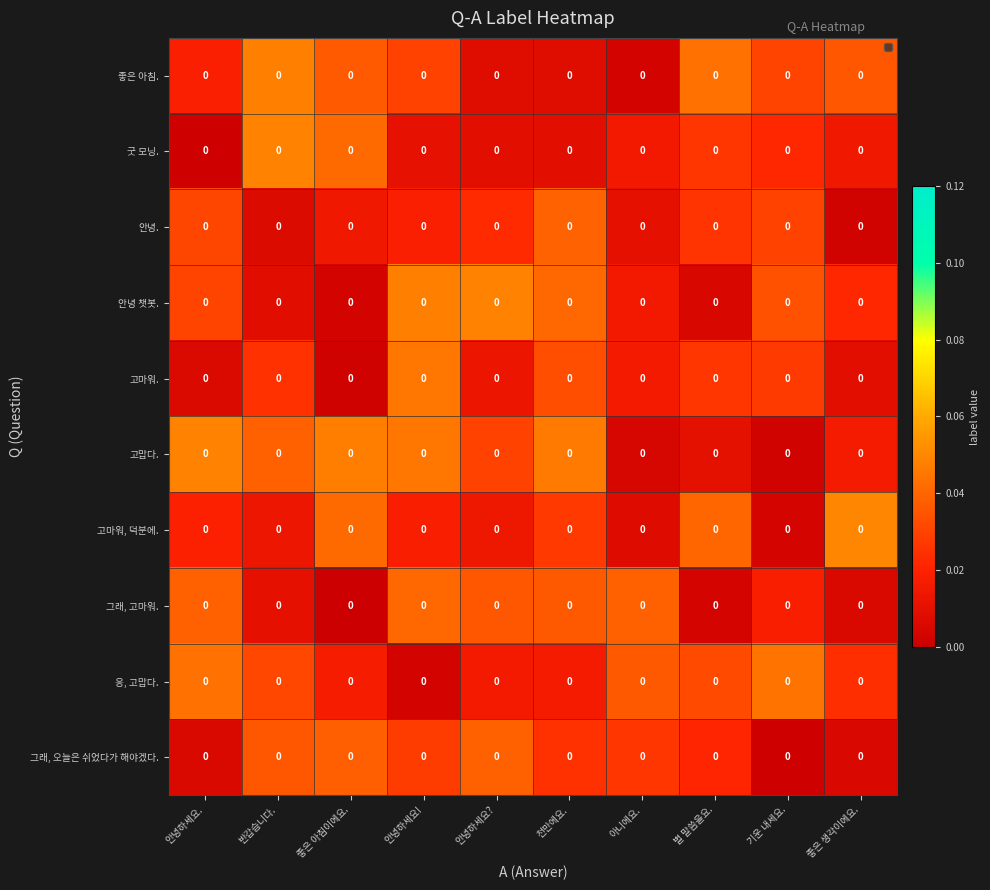

At which label is 굿 모닝. closest to 0?

안녕하세요.